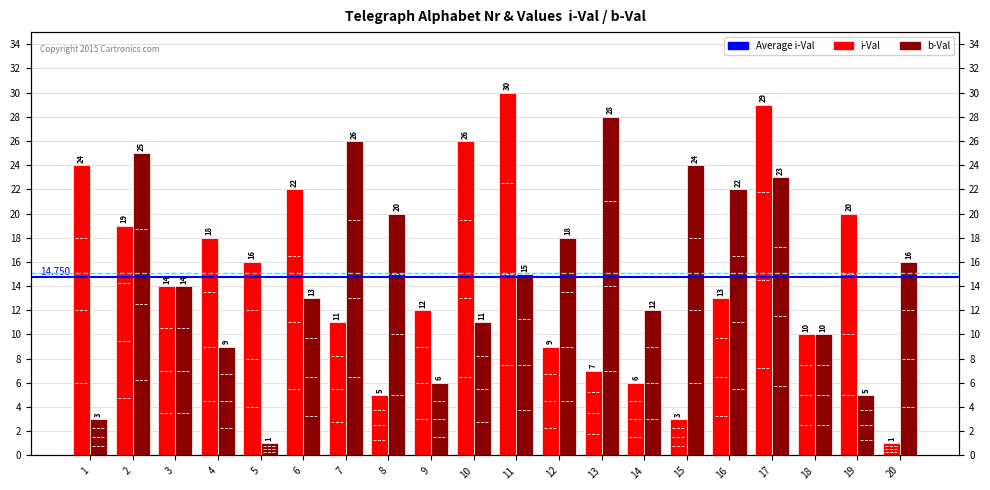

Reading left to right, list all the values displayed in this chart.

i-Val: 24	19	14	18	16	22	11	5	12	26	30	9	7	6	3	13	29	10	20	1
b-Val: 3	25	14	9	1	13	26	20	6	11	15	18	28	12	24	22	23	10	5	16